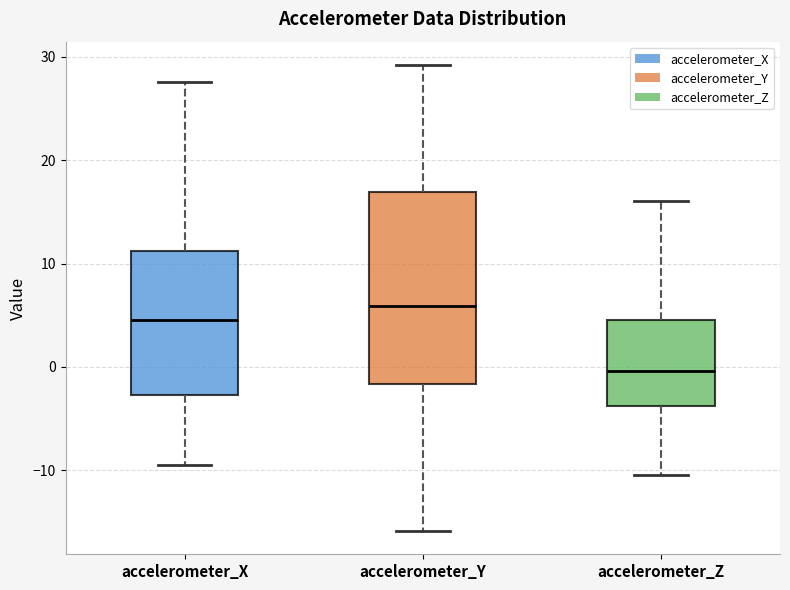

Reading left to right, transcribe this box plot: for each box, give where its median line is, the range the box spans, and where its two whiskers end, as read against the y-axis. The values are not printed on the chart, so give them approximately, as read against the axis.

accelerometer_X: median 5, box -3 to 11, whiskers -9 to 28
accelerometer_Y: median 6, box -2 to 17, whiskers -16 to 29
accelerometer_Z: median 0, box -4 to 5, whiskers -10 to 16